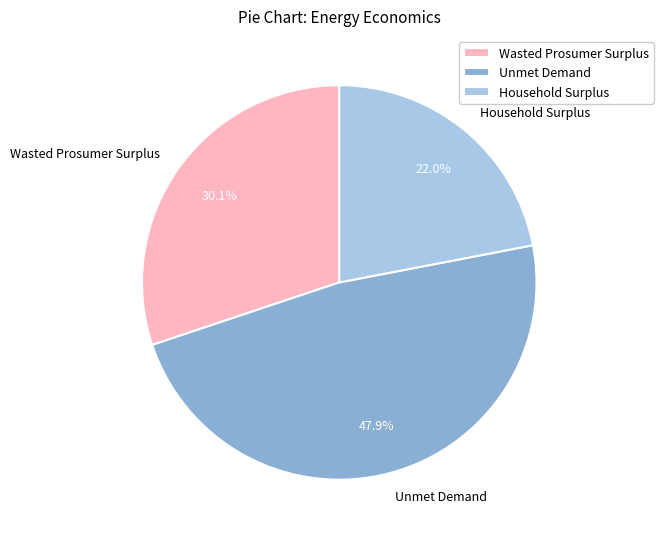

How many segments does this pie chart have?

3